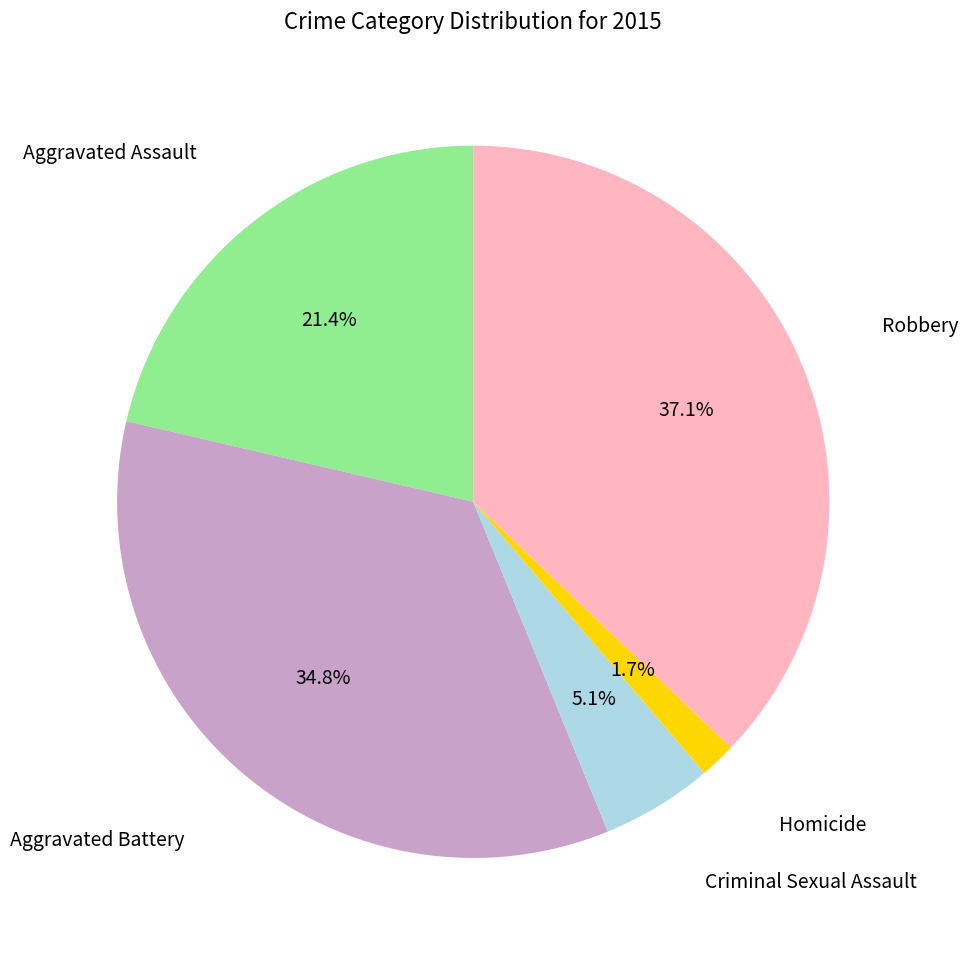

Is there a majority slice in this chart?

No